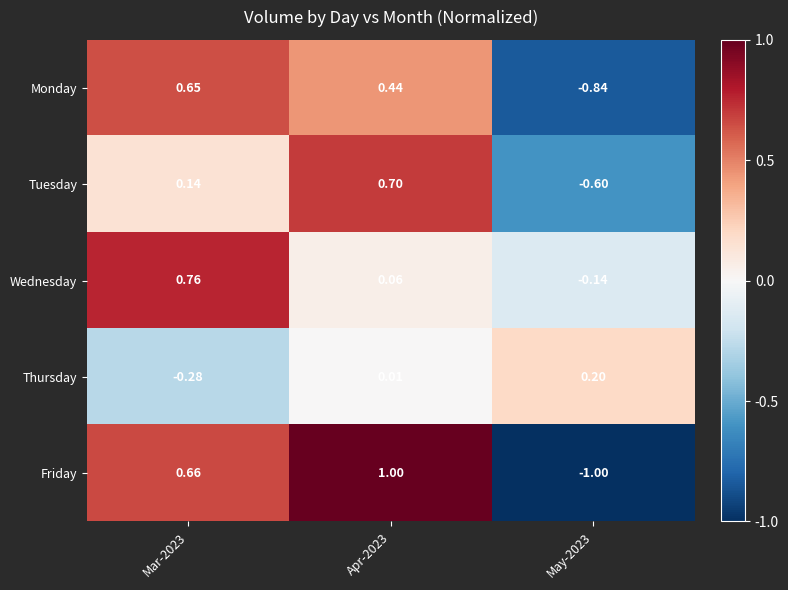

Rank the series by their maximum value, from highest to lowest.

Friday, Wednesday, Tuesday, Monday, Thursday